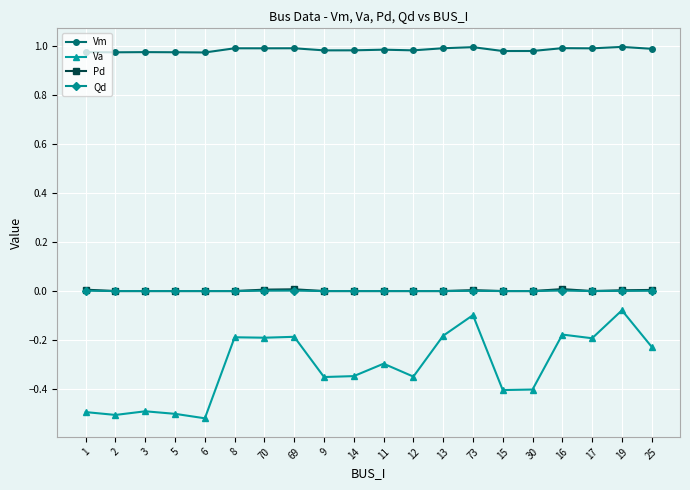

Is it true that Vm equals 1.0 at 13?

True